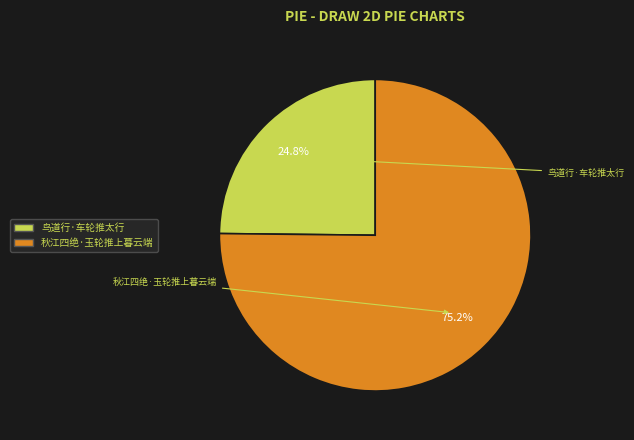

How many segments does this pie chart have?

2